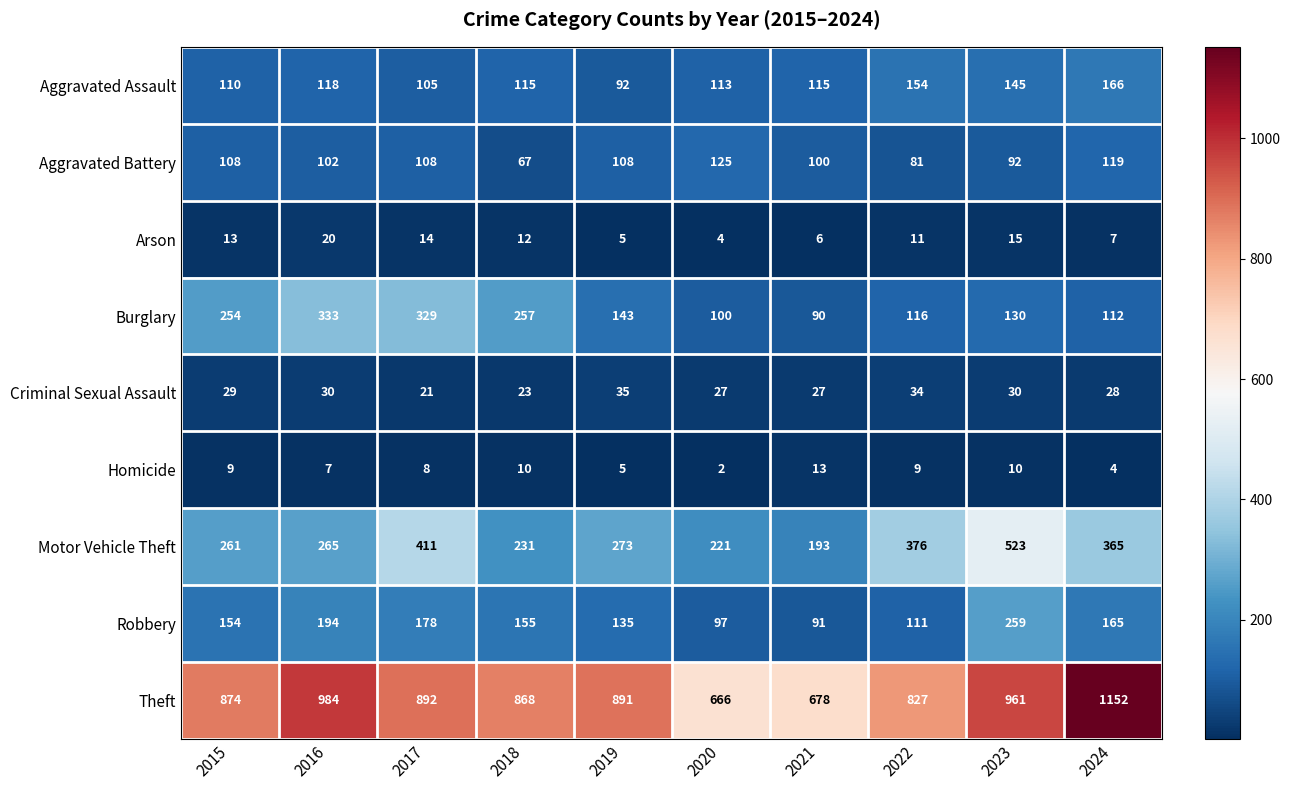

What is the difference between the second highest and minimum values in the Robbery series?

103